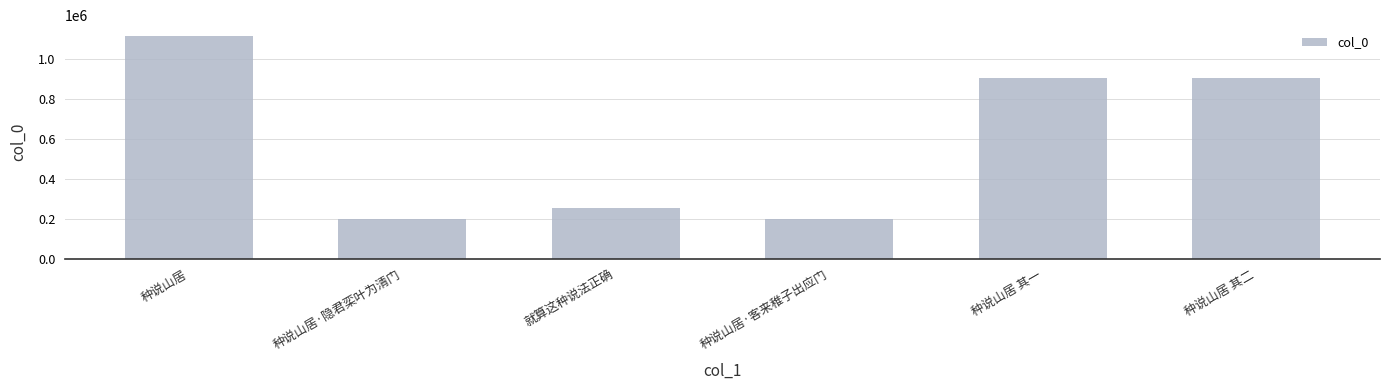

Which label corresponds to the largest value in the chart?

种说山居